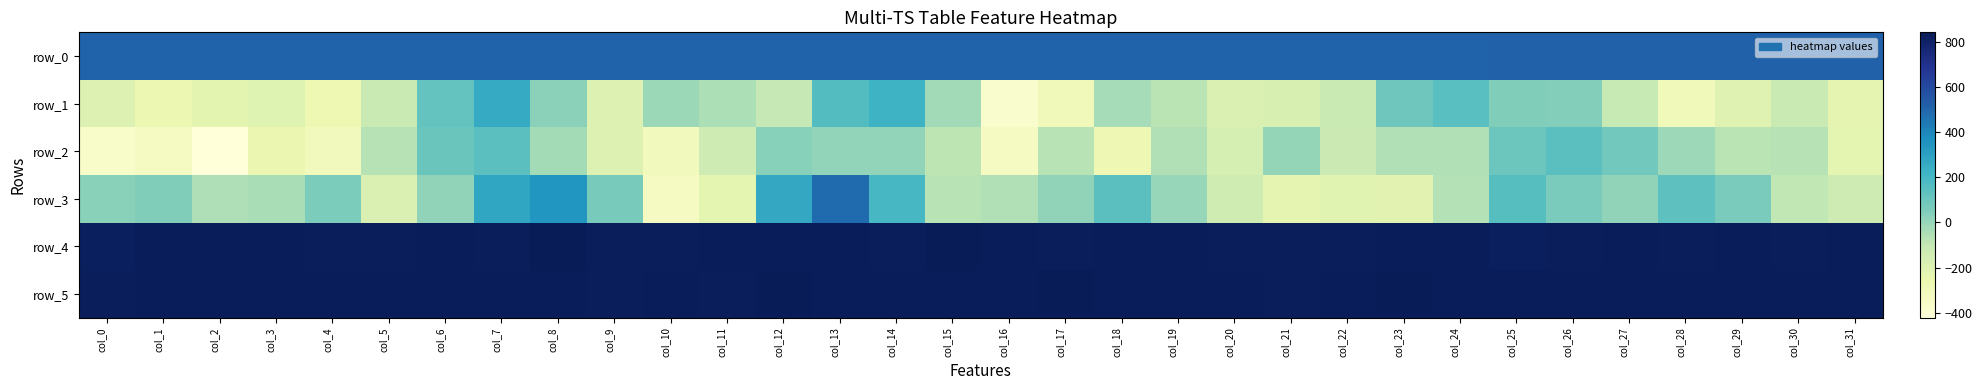

Reading left to right, transcribe all the data shown in this chart.

row_0: col_0=509.3	col_1=509.3	col_2=509.3	col_3=509.4	col_4=509.5	col_5=509.5	col_6=509.5	col_7=509.6	col_8=509.7	col_9=509.7	col_10=509.7	col_11=509.8	col_12=509.9	col_13=509.9	col_14=509.9	col_15=510.0	col_16=510.0	col_17=510.1	col_18=510.1	col_19=510.2	col_20=510.2	col_21=510.3	col_22=510.3	col_23=510.4	col_24=510.4	col_25=510.4	col_26=510.5	col_27=510.5	col_28=510.6	col_29=510.6	col_30=510.7	col_31=510.7
row_1: col_0=-198.0	col_1=-263.0	col_2=-221.0	col_3=-201.0	col_4=-272.0	col_5=-117.0	col_6=116.0	col_7=258.0	col_8=26.0	col_9=-196.0	col_10=-10.0	col_11=-50.0	col_12=-104.0	col_13=163.0	col_14=220.0	col_15=-27.0	col_16=-373.0	col_17=-294.0	col_18=-35.0	col_19=-78.0	col_20=-189.0	col_21=-179.0	col_22=-117.0	col_23=92.0	col_24=148.0	col_25=49.0	col_26=44.0	col_27=-111.0	col_28=-299.0	col_29=-208.0	col_30=-117.0	col_31=-231.0
row_2: col_0=-359.0	col_1=-324.0	col_2=-422.0	col_3=-255.0	col_4=-307.0	col_5=-71.0	col_6=105.0	col_7=145.0	col_8=-32.0	col_9=-197.0	col_10=-308.0	col_11=-133.0	col_12=35.0	col_13=9.0	col_14=9.0	col_15=-84.0	col_16=-326.0	col_17=-73.0	col_18=-278.0	col_19=-59.0	col_20=-165.0	col_21=3.0	col_22=-122.0	col_23=-58.0	col_24=-61.0	col_25=99.0	col_26=142.0	col_27=85.0	col_28=-14.0	col_29=-79.0	col_30=-70.0	col_31=-227.0
row_3: col_0=27.0	col_1=47.0	col_2=-56.0	col_3=-38.0	col_4=58.0	col_5=-189.0	col_6=15.0	col_7=277.0	col_8=344.0	col_9=68.0	col_10=-325.0	col_11=-226.0	col_12=267.0	col_13=481.0	col_14=192.0	col_15=-73.0	col_16=-59.0	col_17=17.0	col_18=142.0	col_19=0.0	col_20=-138.0	col_21=-230.0	col_22=-210.0	col_23=-216.0	col_24=-65.0	col_25=154.0	col_26=63.0	col_27=16.0	col_28=134.0	col_29=62.0	col_30=-92.0	col_31=-135.0
row_4: col_0=826.0	col_1=835.0	col_2=835.0	col_3=832.0	col_4=830.0	col_5=831.0	col_6=835.0	col_7=829.0	col_8=837.0	col_9=829.0	col_10=831.0	col_11=832.0	col_12=832.0	col_13=833.0	col_14=829.0	col_15=837.0	col_16=833.0	col_17=831.0	col_18=834.0	col_19=834.0	col_20=831.0	col_21=830.0	col_22=827.0	col_23=835.0	col_24=832.0	col_25=823.0	col_26=831.0	col_27=833.0	col_28=828.0	col_29=832.0	col_30=831.0	col_31=833.0
row_5: col_0=830.0	col_1=834.0	col_2=835.0	col_3=833.0	col_4=832.0	col_5=833.0	col_6=832.0	col_7=834.0	col_8=836.0	col_9=831.0	col_10=836.0	col_11=831.0	col_12=838.0	col_13=832.0	col_14=833.0	col_15=835.0	col_16=833.0	col_17=841.0	col_18=833.0	col_19=835.0	col_20=836.0	col_21=831.0	col_22=832.0	col_23=840.0	col_24=832.0	col_25=835.0	col_26=836.0	col_27=832.0	col_28=835.0	col_29=833.0	col_30=835.0	col_31=832.0